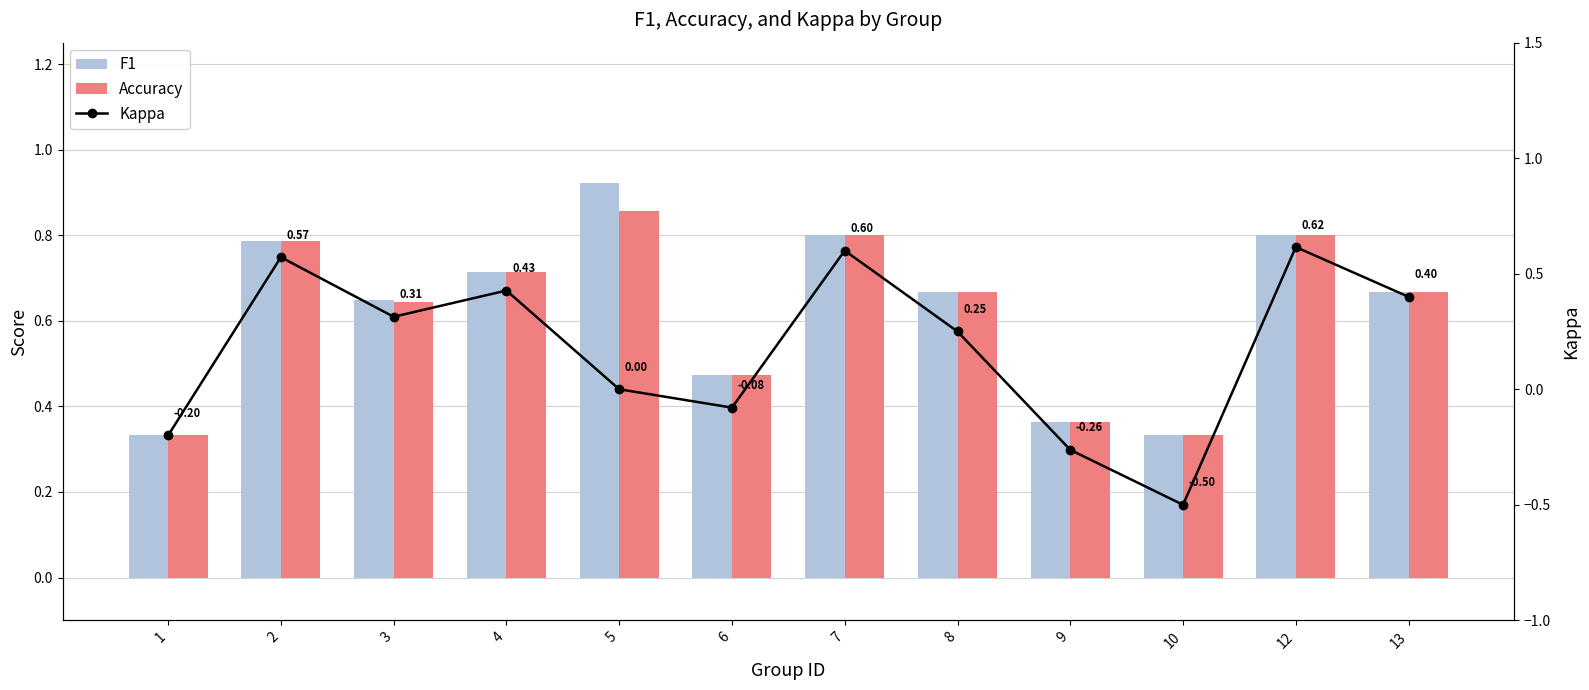

At which category does the chart reach its peak across all series?

5